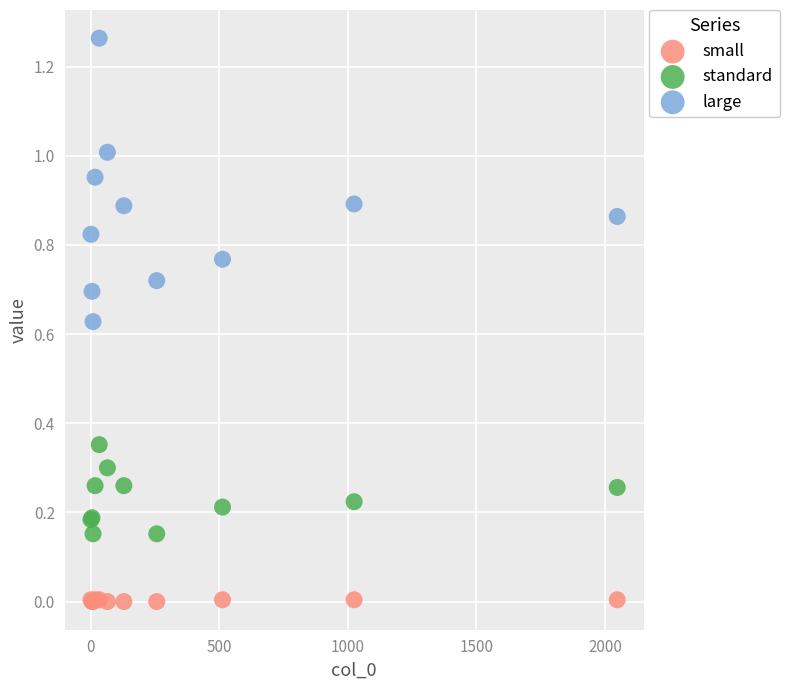

What is the X range (max minus min) for the scatter plot?

2048.0